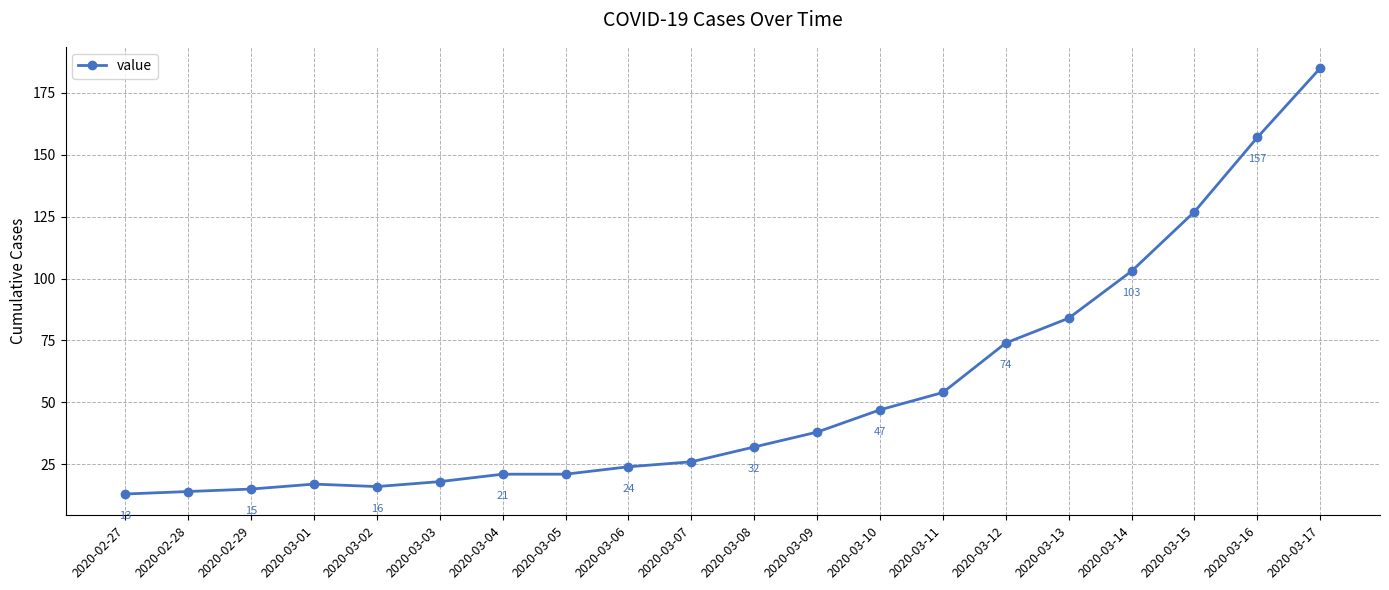

Which category has the highest value across all series?

2020-03-17